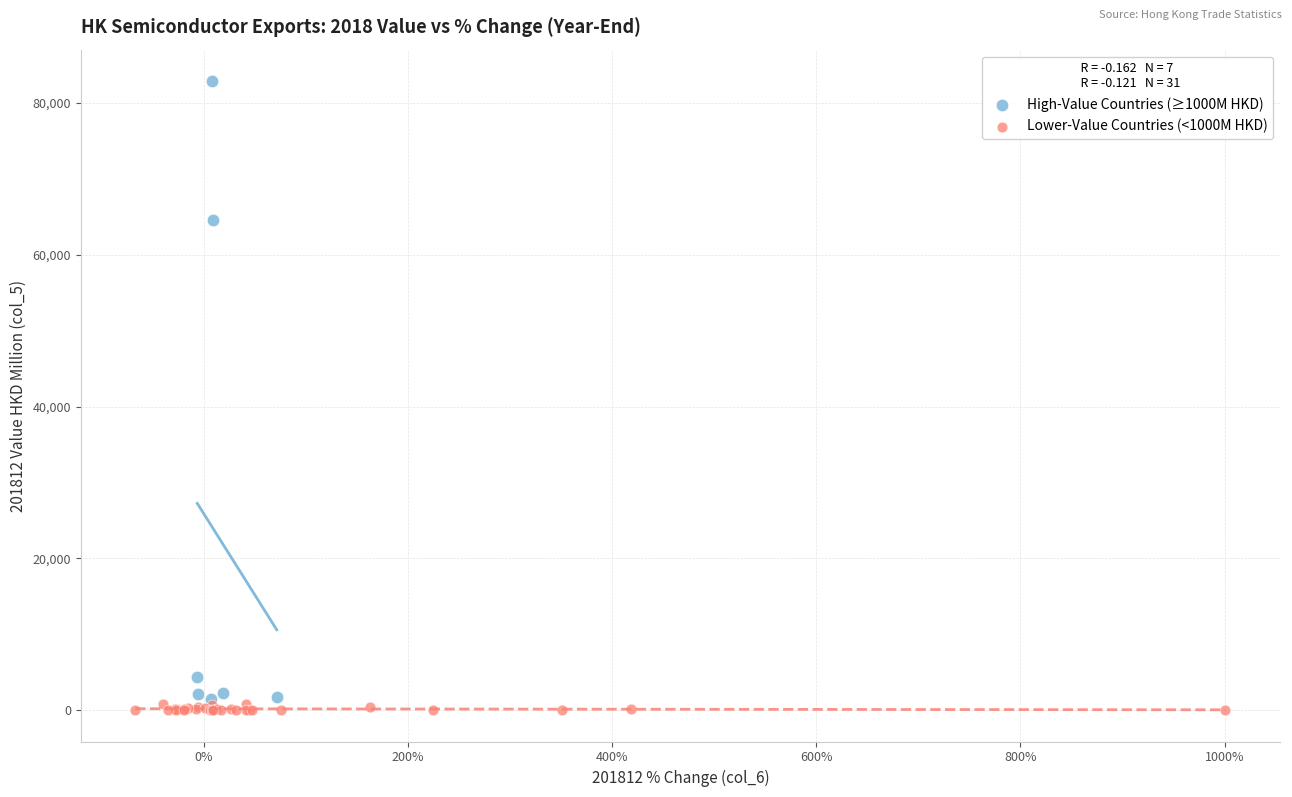

Which series contains the lowest Y value?

Lower-Value Countries (<1000M HKD)